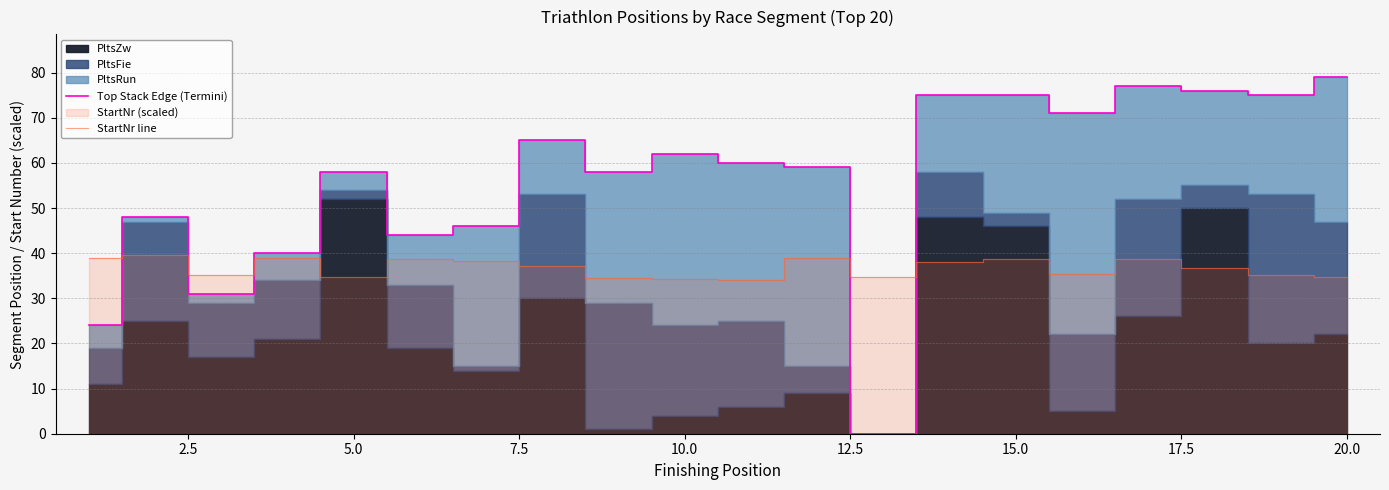

The StartNr line series shows 34.8 at 5.0. True or false?

True